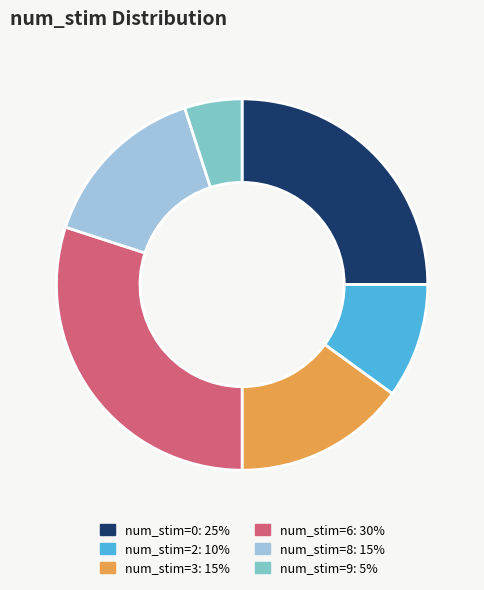

Is there a majority slice in this chart?

No